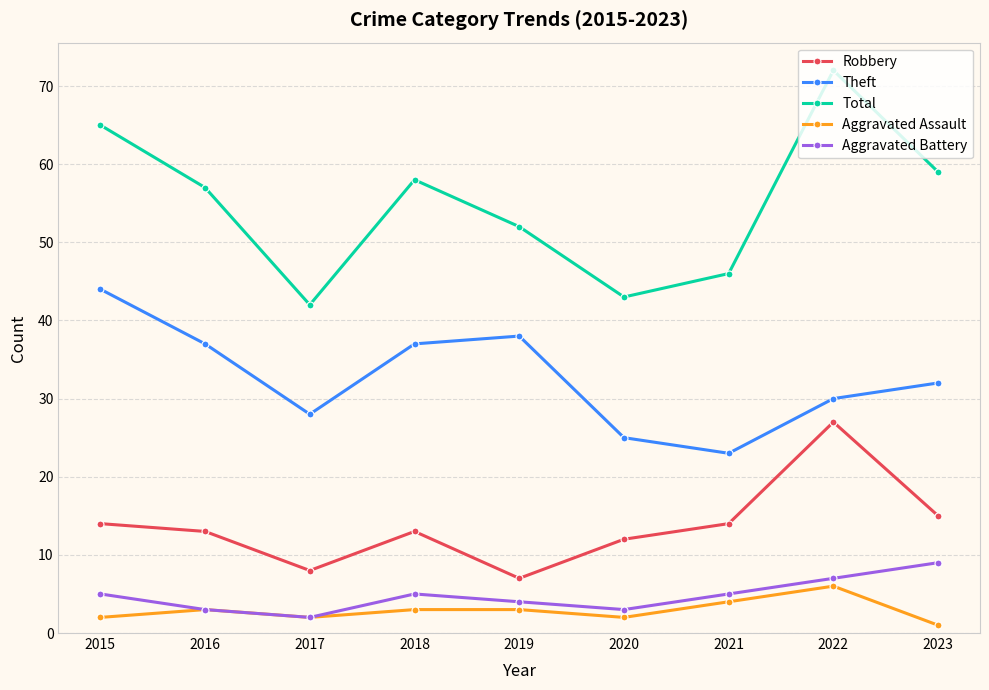

Which series has the largest range (max minus min)?

Total